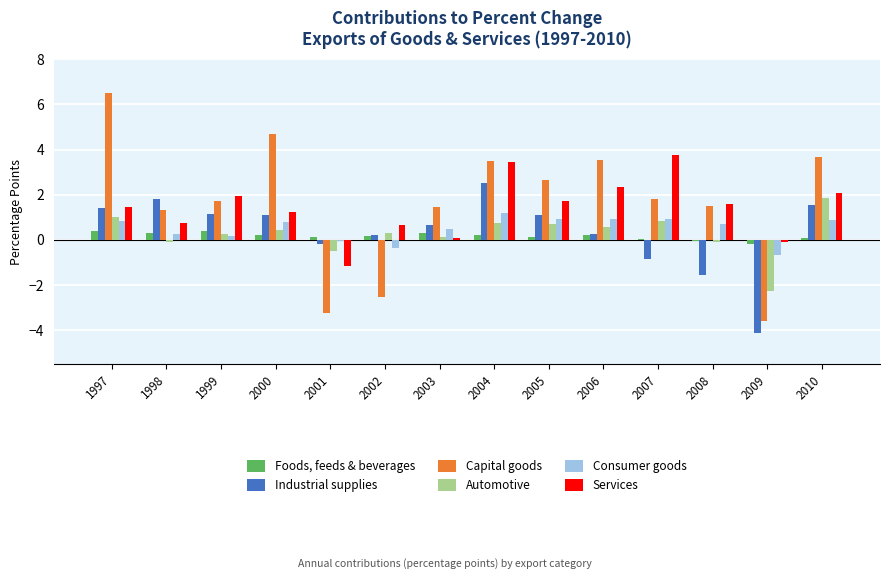

Is the value of Industrial supplies at 2003 greater than the value of Consumer goods at 2004?

No